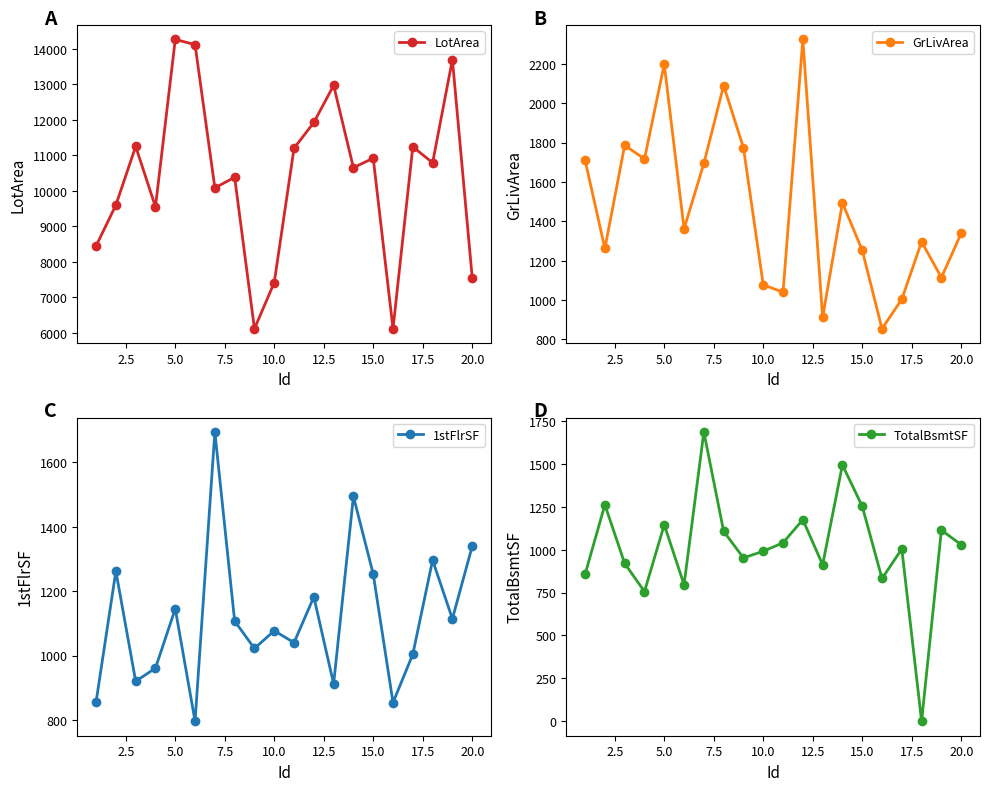

What is the maximum value for LotArea?

14260